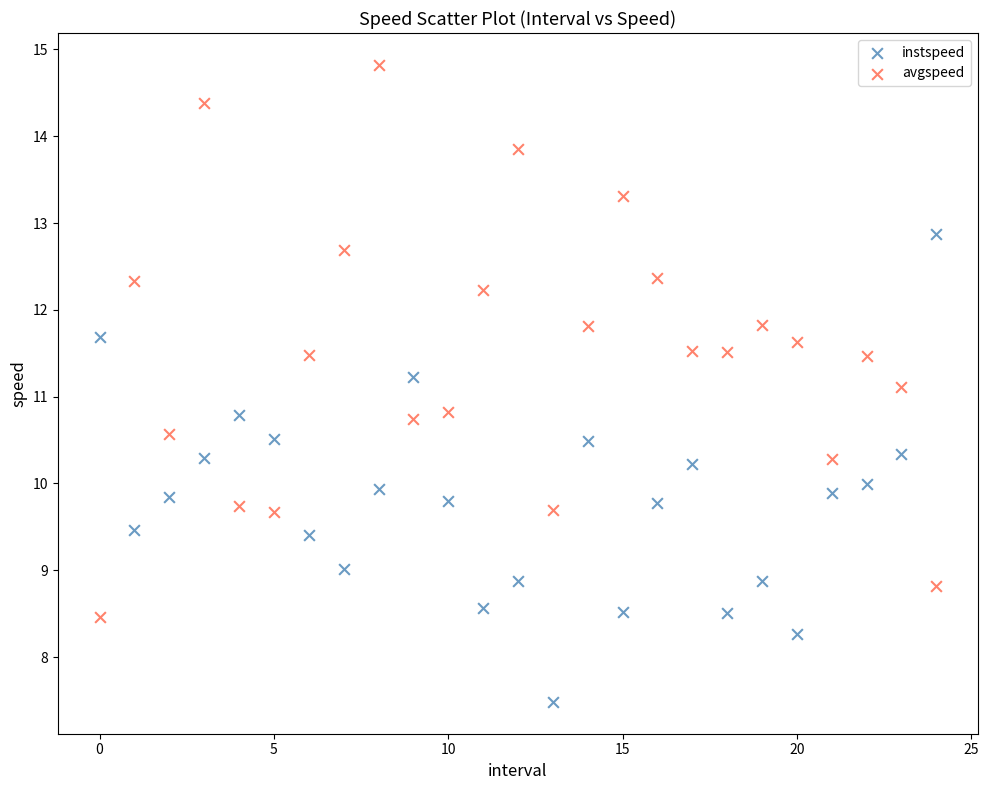

Which series has the largest Y range (max minus min)?

avgspeed